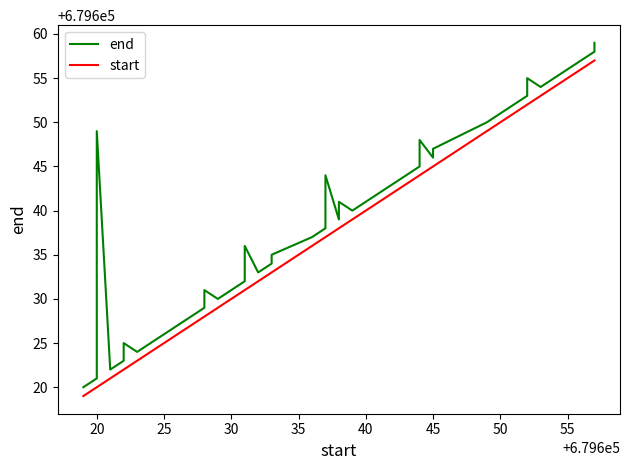

The start series shows 351772 at 21. True or false?

False